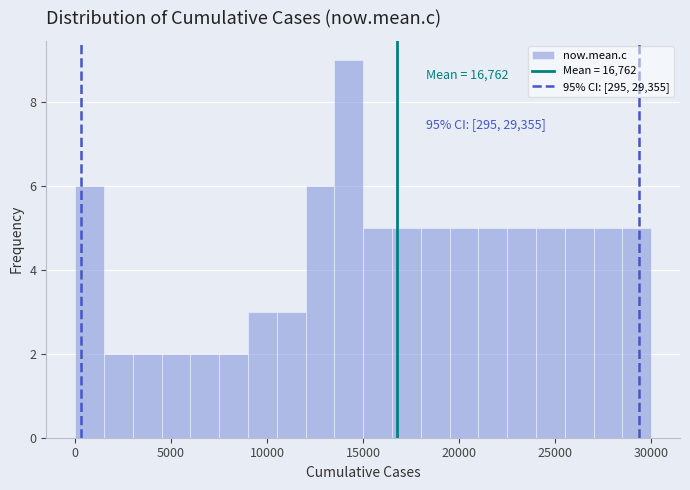

Read against the x-axis, roughly where is the centre of the tallest bar?

14500